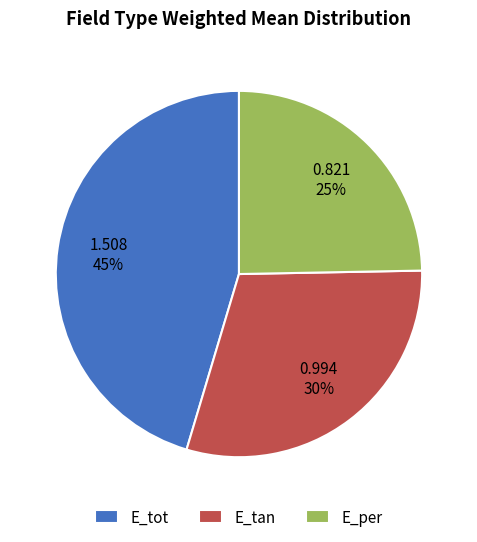

Does E_tan account for over 50% of the chart?

No